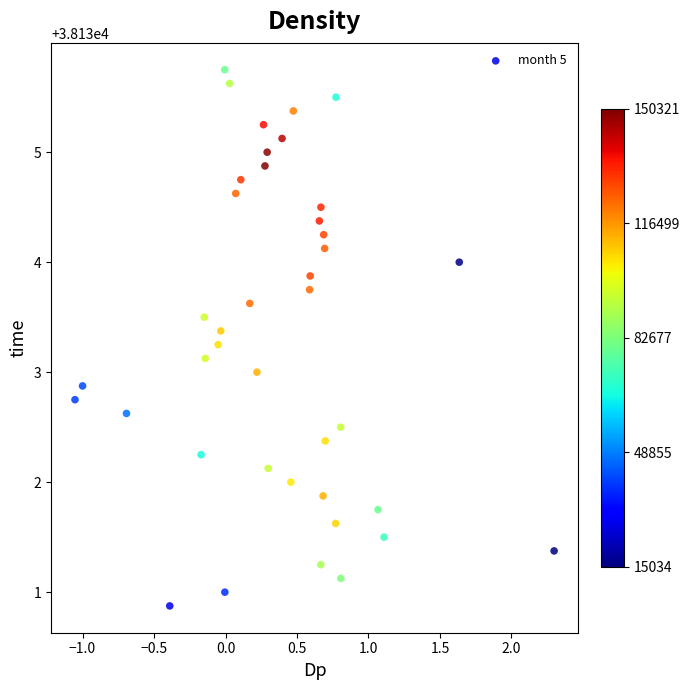

What is the range of Y values (max minus min)?

4.9